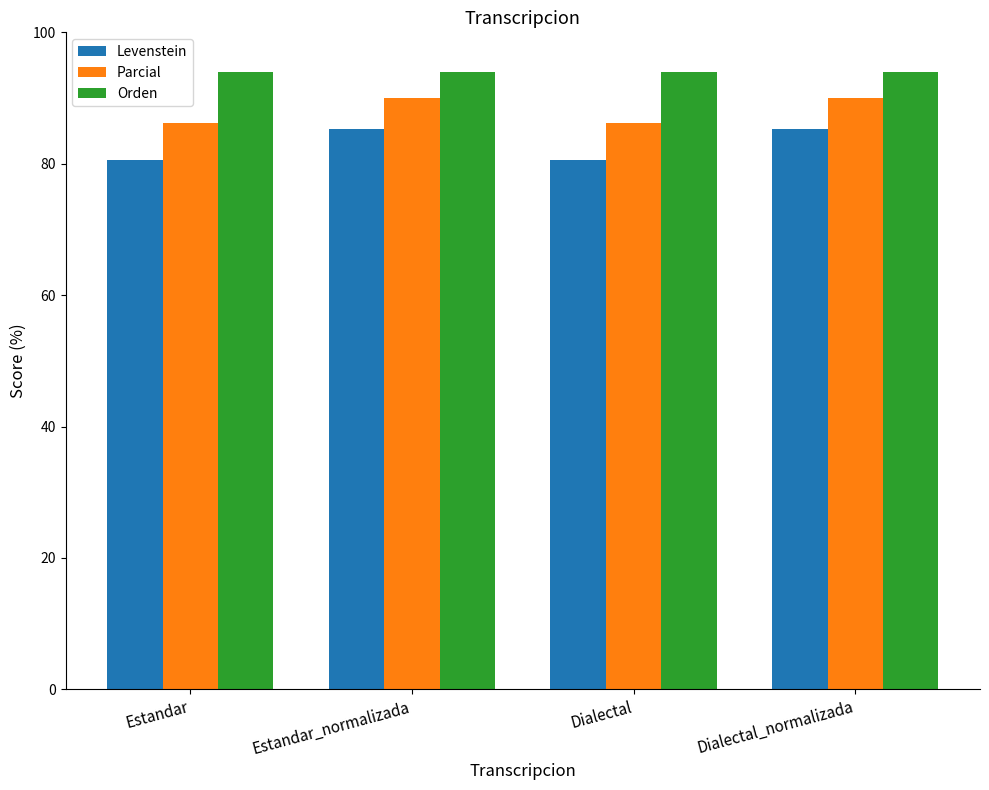

What are all the series names shown in the legend?

Levenstein, Parcial, Orden